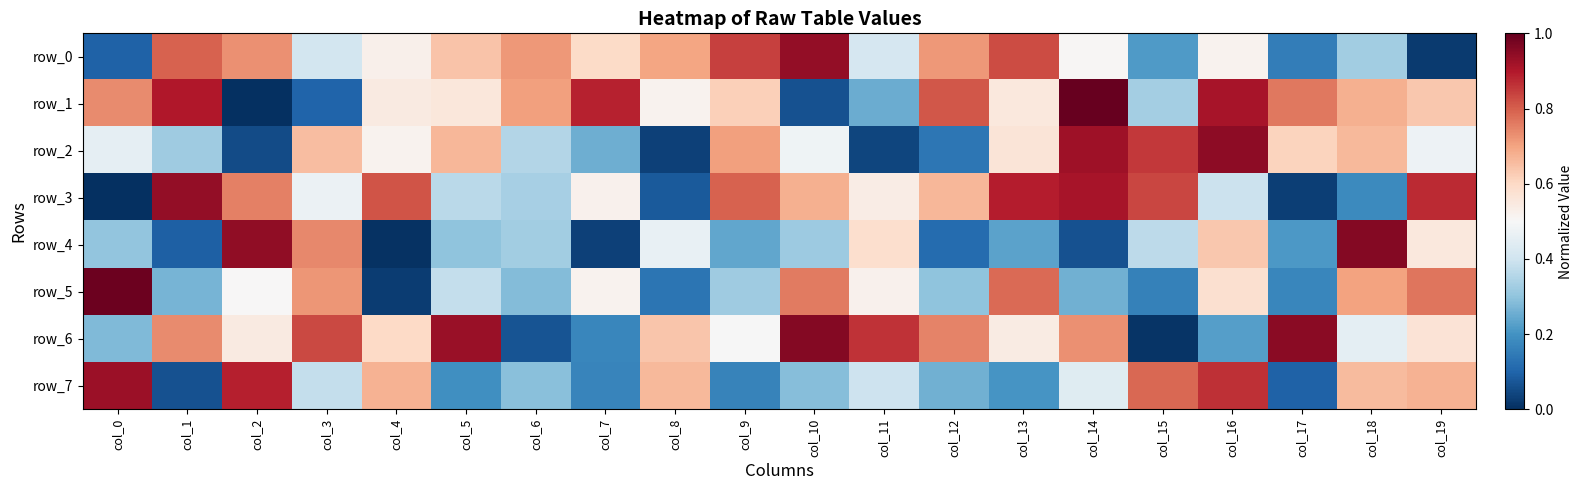

Which series changed the most between col_18 and col_19?

row_3